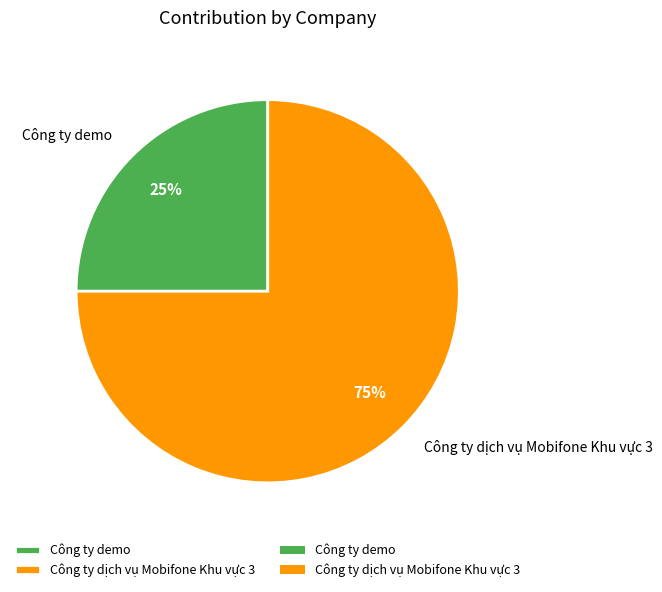

What percentage is the Công ty demo slice, to the nearest percent?

25%